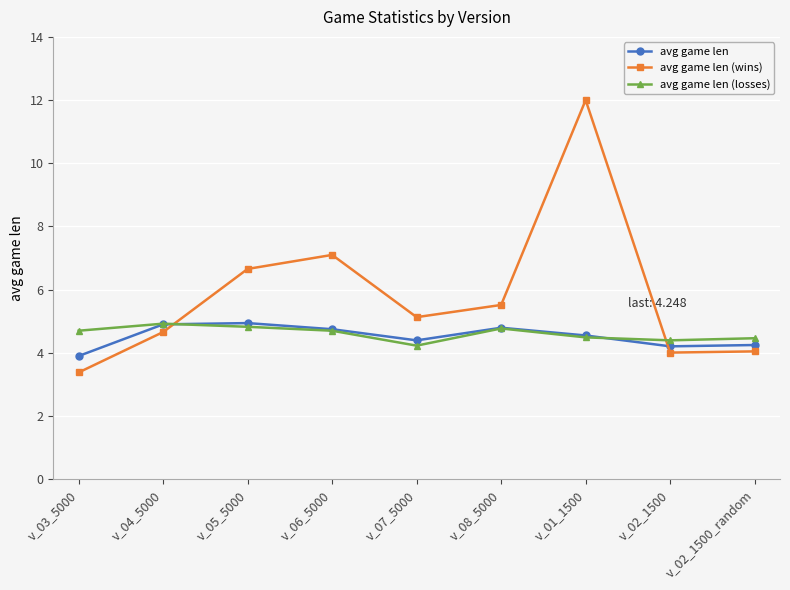

How many lines are shown in the chart?

3